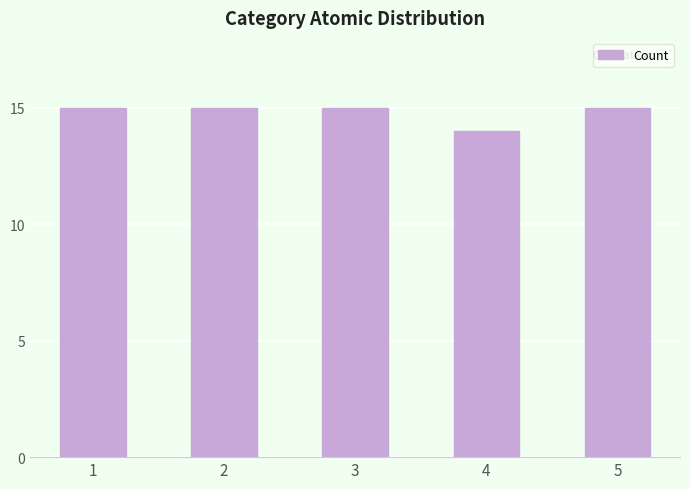

What is the sum of all values?

74